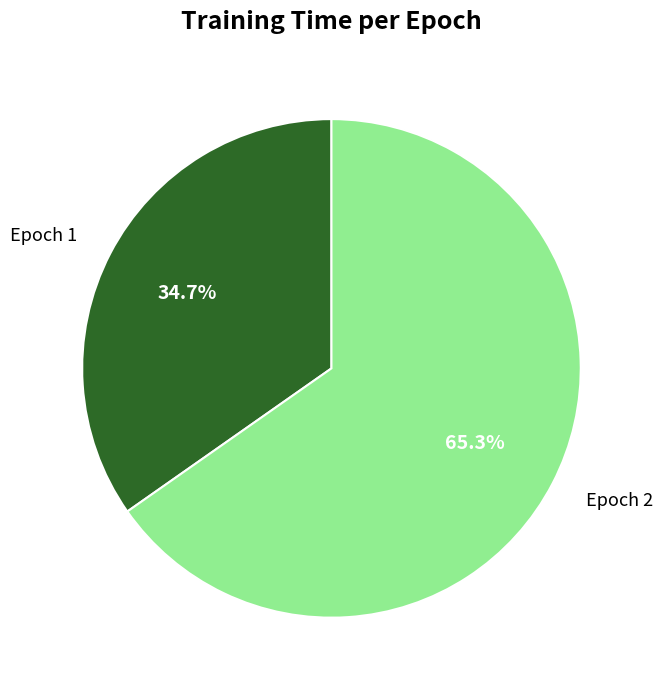

What percentage do Epoch 2 and Epoch 1 together represent?

100.0%